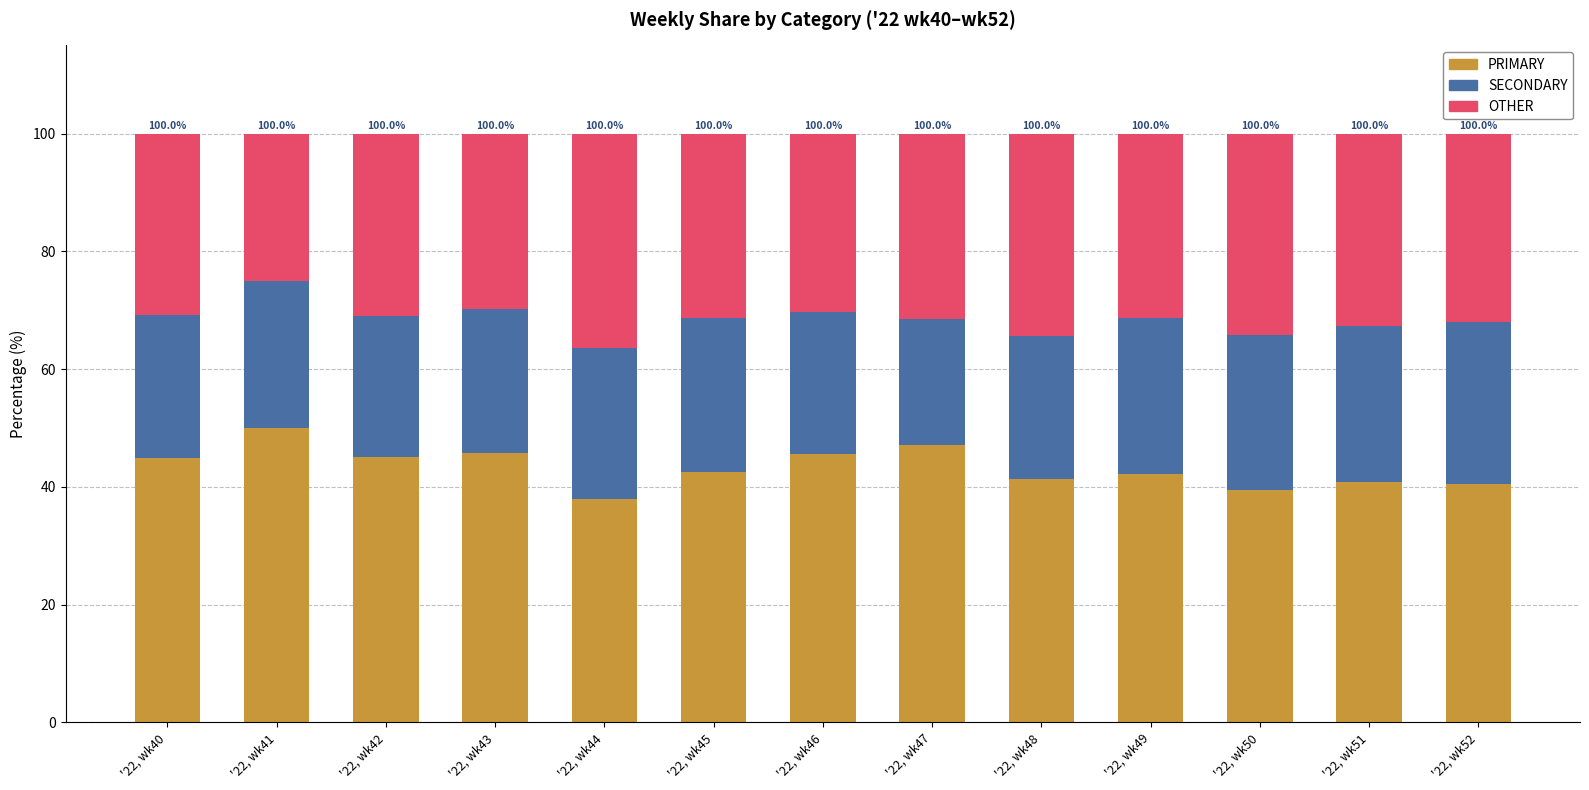

What is the sum of the PRIMARY values at '22, wk52 and '22, wk41?

90.5